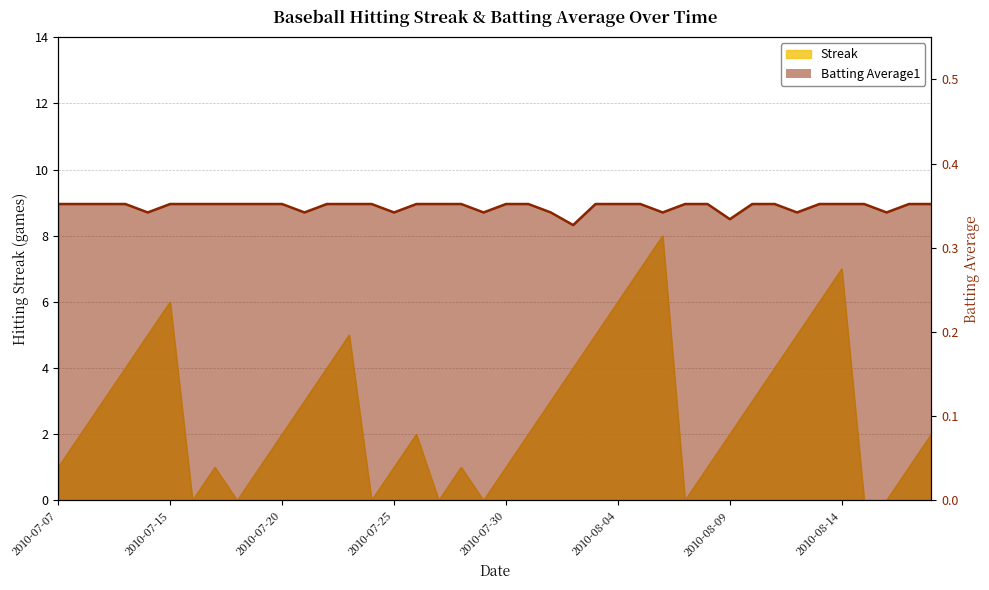

True or false: there are more than 2 points higher than both neighbors.

False